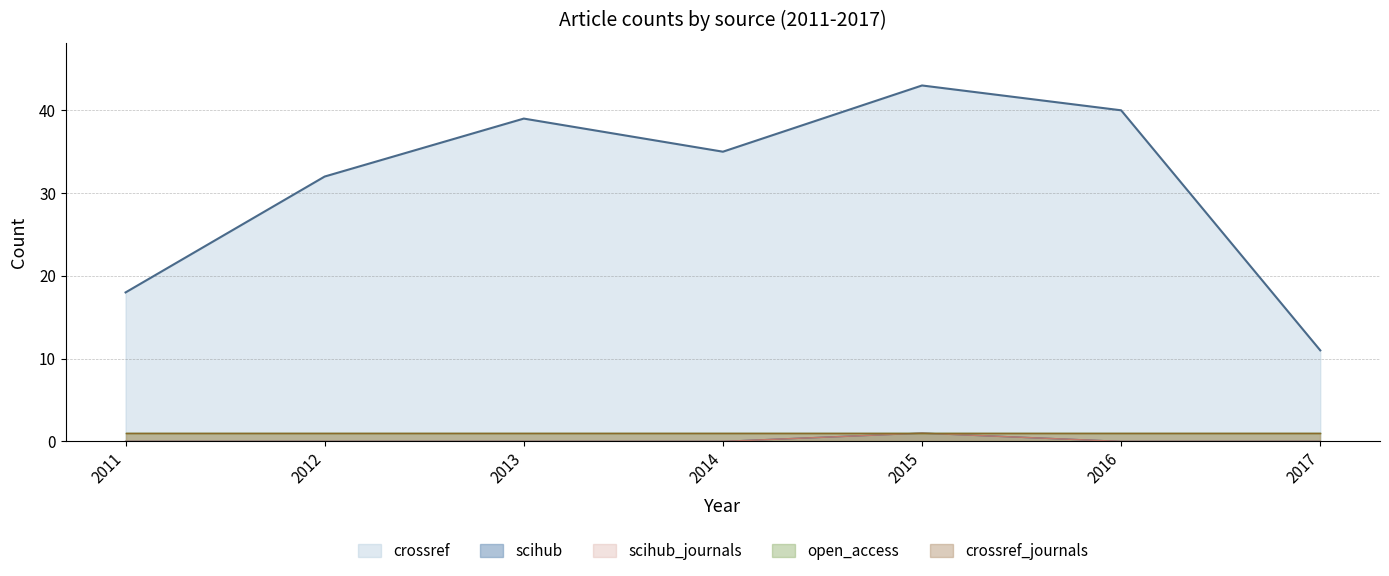

What is the total value across all series at 2013?

39